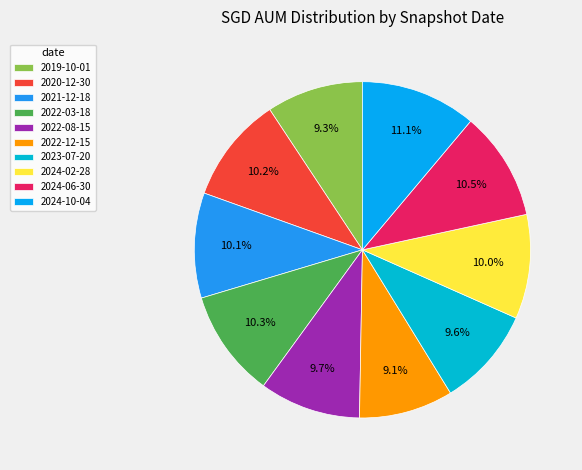

How many slices are in this pie chart?

10